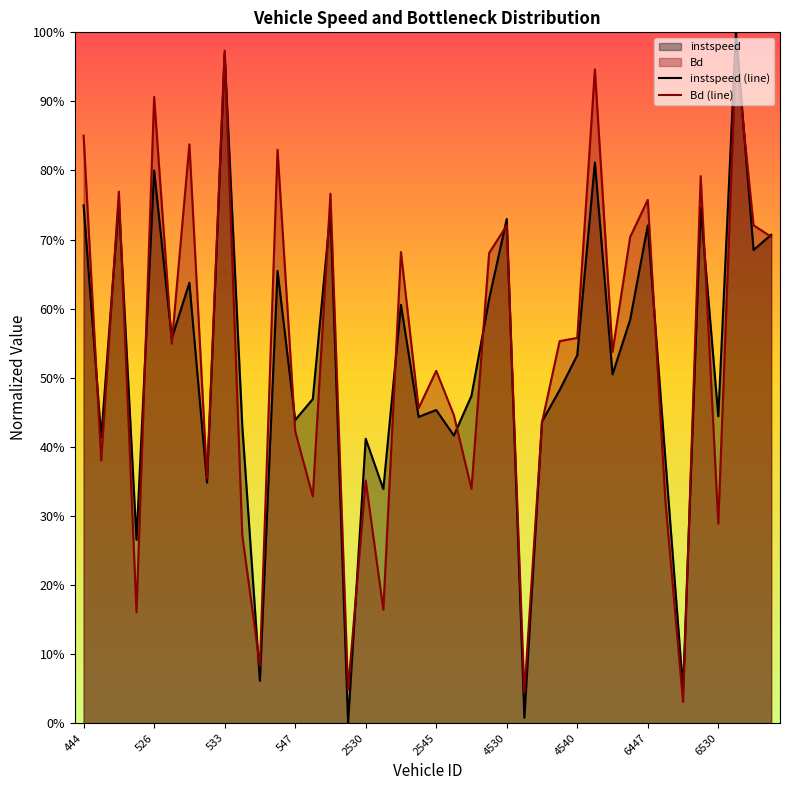

What is the average value of the Bd (line) series?

0.5